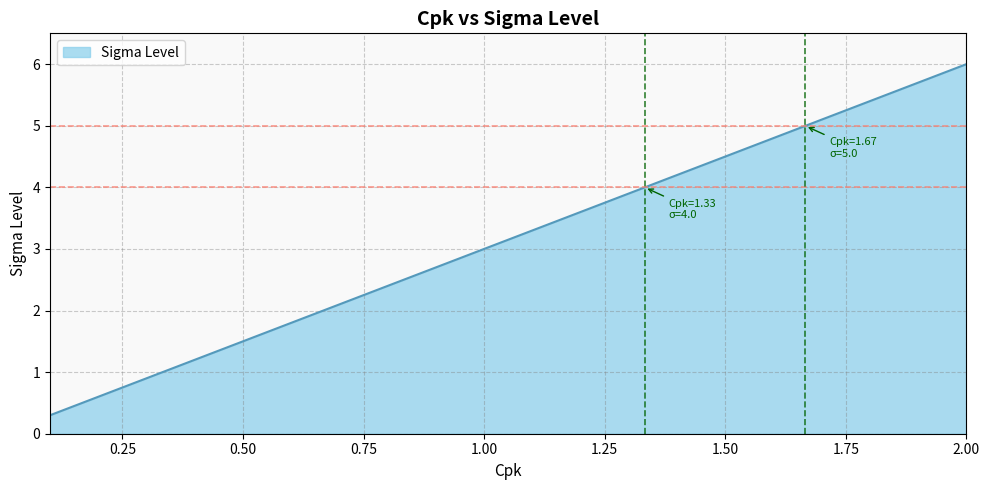

What is the smallest value displayed?

0.3